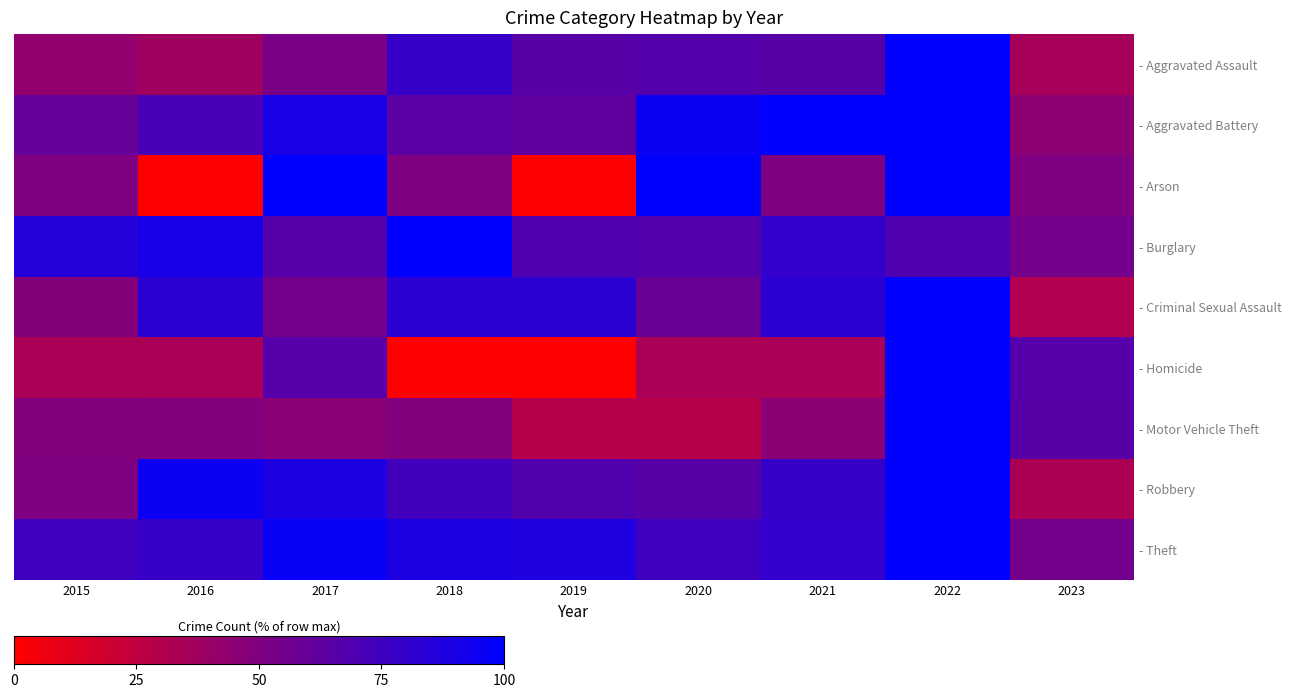

What is the difference between the maximum and minimum values in the - Theft series?

44.8